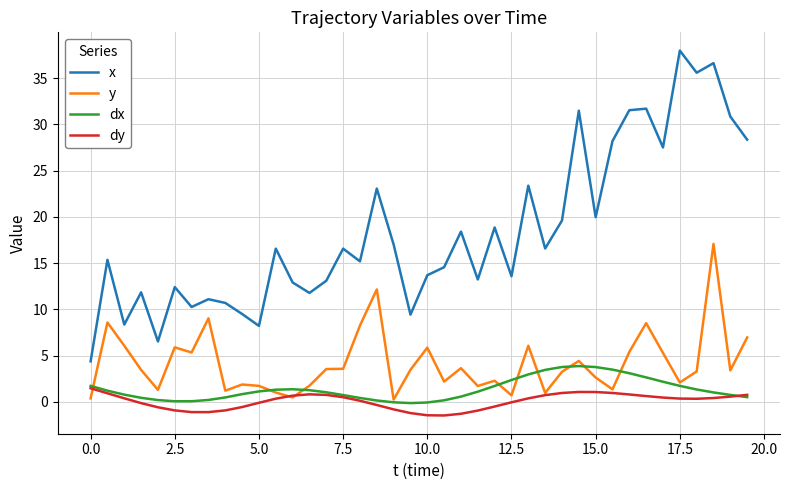

What is the maximum value shown in the chart?

38.0